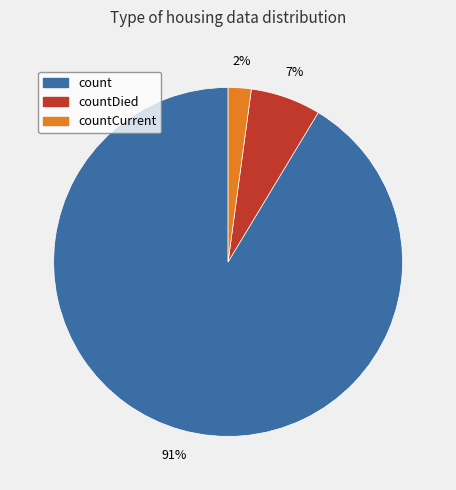

To the nearest percent, what is the difference between the largest and smallest slice percentages?

89%